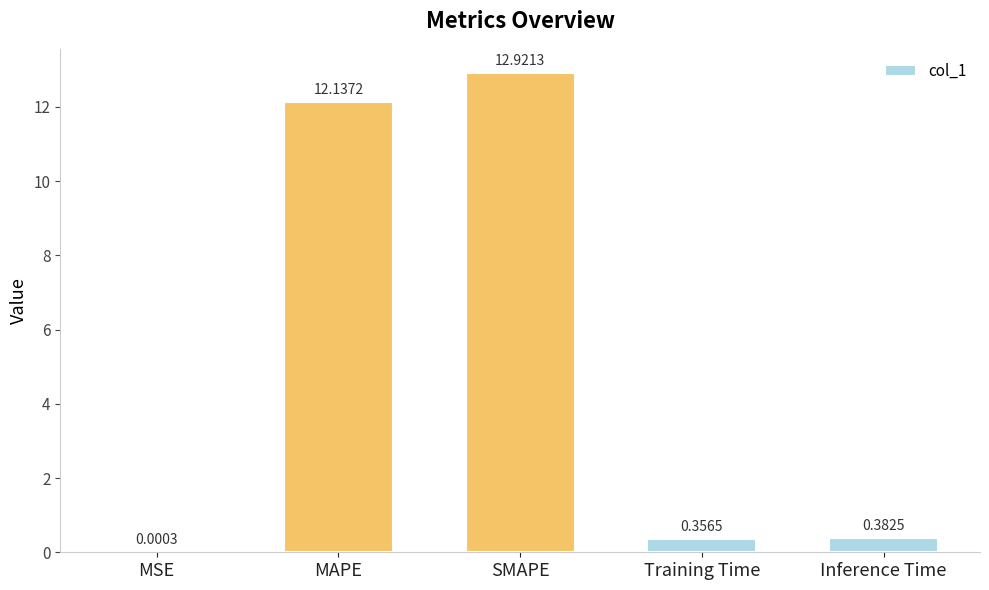

Which has a higher value, MAPE or SMAPE?

SMAPE